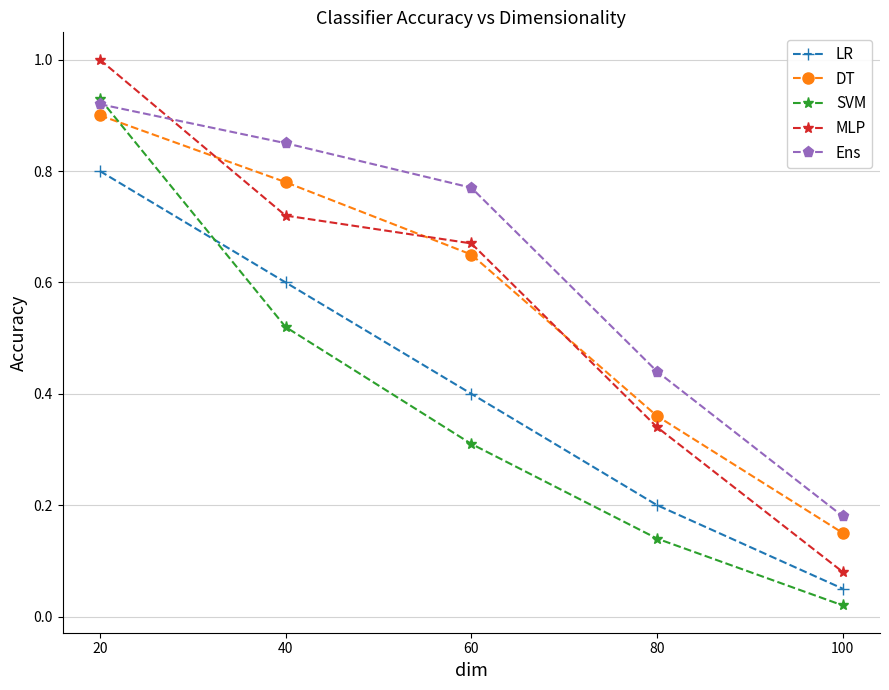

At 60, list the series in order from smallest to largest.

SVM, LR, DT, MLP, Ens